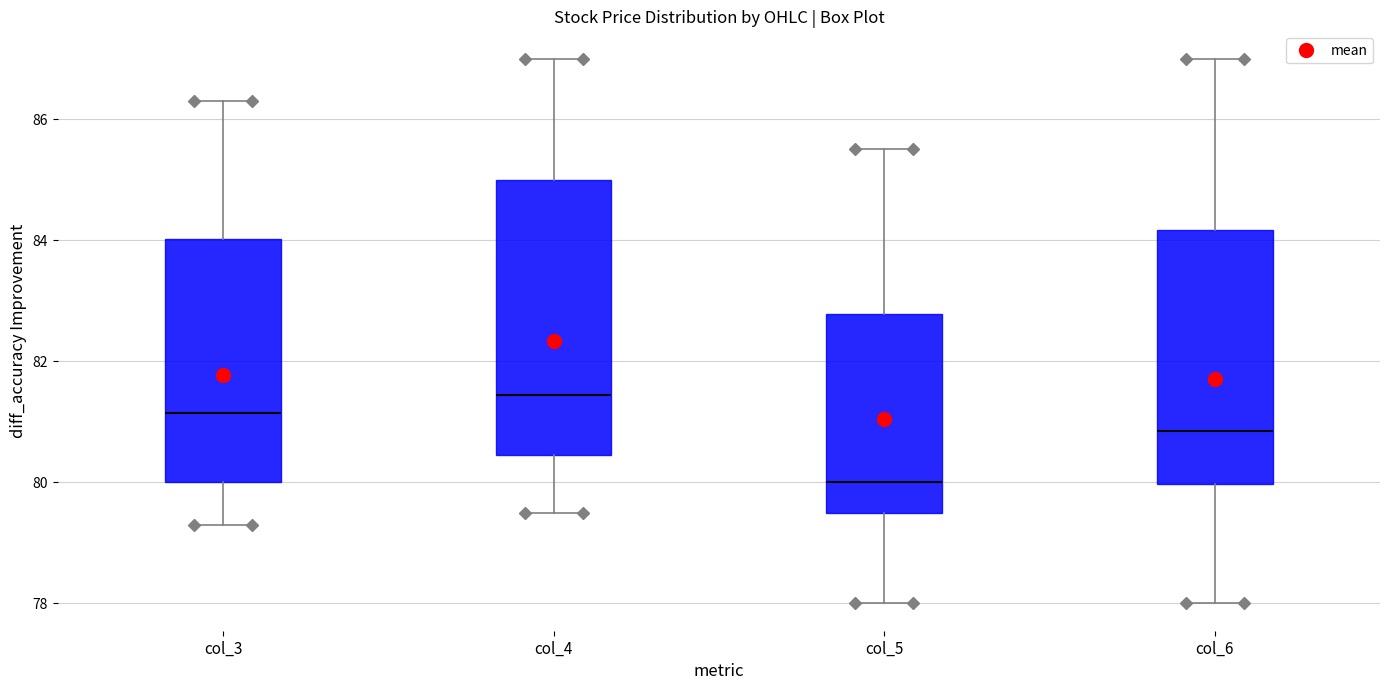

Reading left to right, read every box against the y-axis: the position of its median line, the range the box covers, and the ends of its whiskers. The values are not printed on the chart, so give them approximately, as read against the axis.

col_3: median 81.2, box 80.0 to 84.0, whiskers 79.4 to 86.4
col_4: median 81.4, box 80.4 to 85.0, whiskers 79.6 to 87.0
col_5: median 80.0, box 79.6 to 82.8, whiskers 78.0 to 85.6
col_6: median 80.8, box 80.0 to 84.2, whiskers 78.0 to 87.0